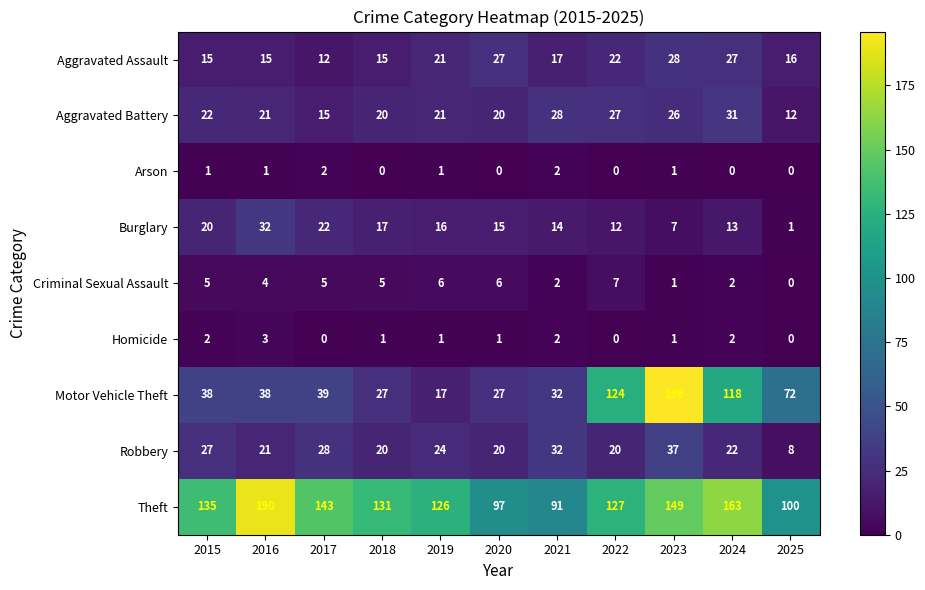

What is the maximum value shown in the chart?

196